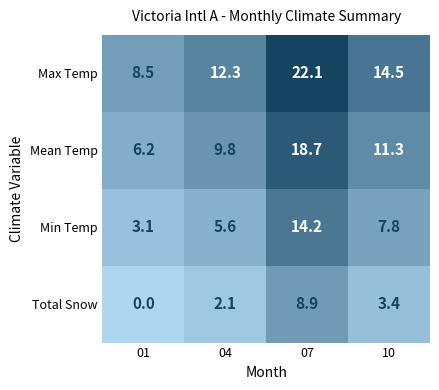

Rank the series at 07 from lowest to highest value.

Total Snow, Min Temp, Mean Temp, Max Temp